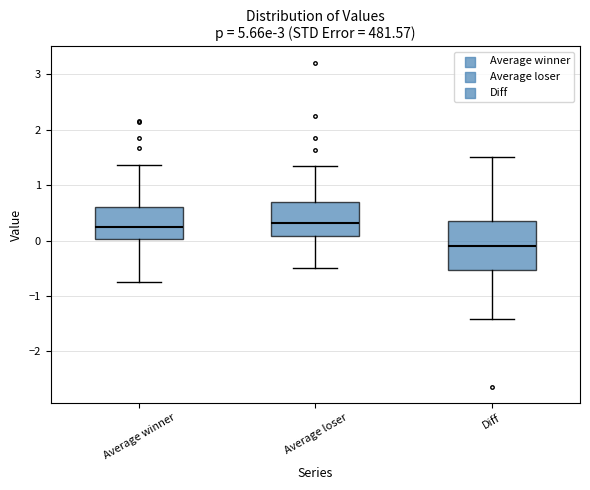

Where does the upper whisker of the box for Average winner end on the y-axis? The values are not printed on the chart, so give them approximately, as read against the axis.

1.4